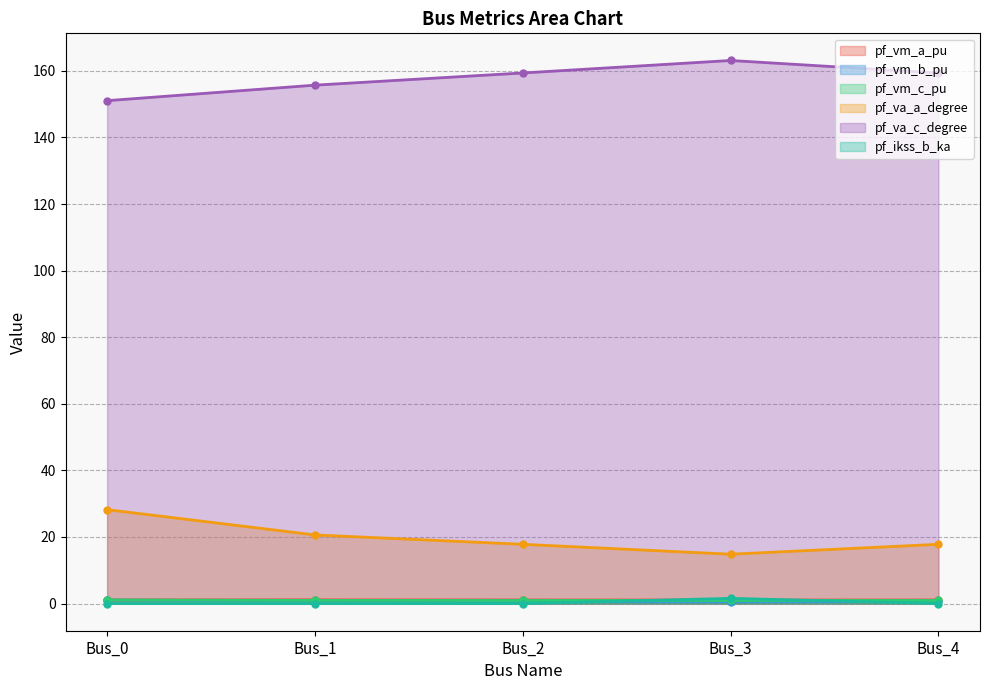

Reading right to left, what are all the values shown in this chart?

pf_vm_a_pu: 1.1	1.1	1.1	1.1	1.1
pf_vm_b_pu: 0.7	0.6	0.7	0.8	1.0
pf_vm_c_pu: 0.9	0.9	0.9	0.9	1.1
pf_va_a_degree: 17.8	14.8	17.8	20.6	28.2
pf_va_c_degree: 159.4	163.1	159.4	155.7	151.0
pf_ikss_b_ka: 0.0	1.6	0.0	0.0	0.0